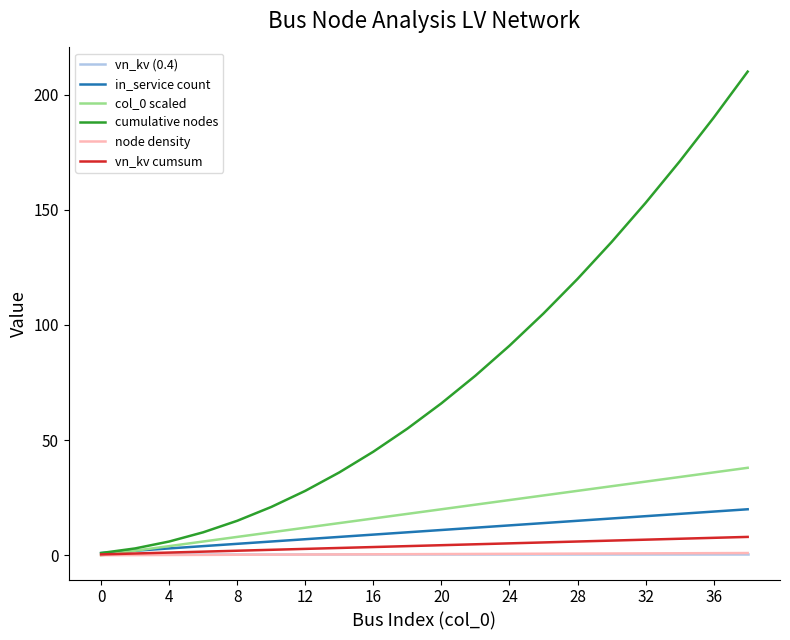

Which series has the largest total across all categories?

cumulative nodes